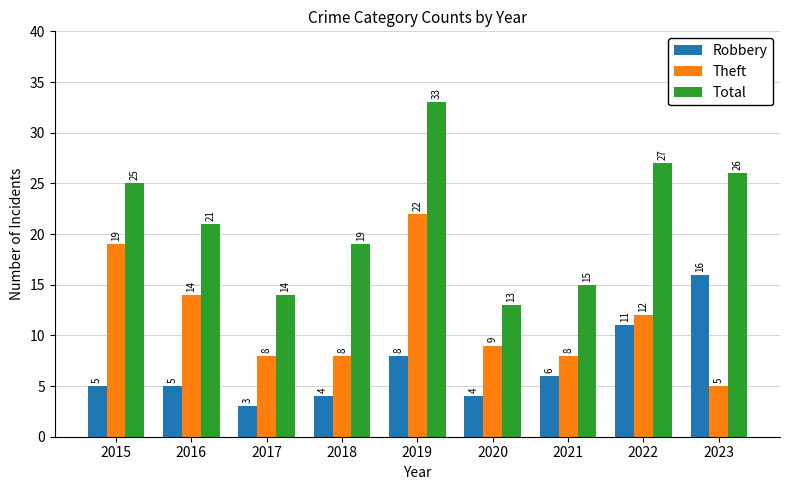

Reading right to left, what are all the values shown in this chart?

Robbery: 2023=16	2022=11	2021=6	2020=4	2019=8	2018=4	2017=3	2016=5	2015=5
Theft: 2023=5	2022=12	2021=8	2020=9	2019=22	2018=8	2017=8	2016=14	2015=19
Total: 2023=26	2022=27	2021=15	2020=13	2019=33	2018=19	2017=14	2016=21	2015=25